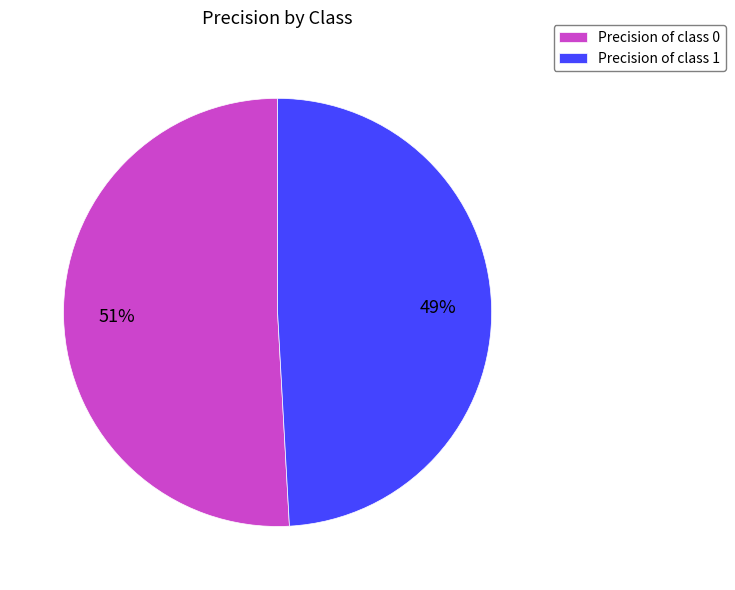

Between Precision of class 1 and Precision of class 0, which is larger?

Precision of class 0